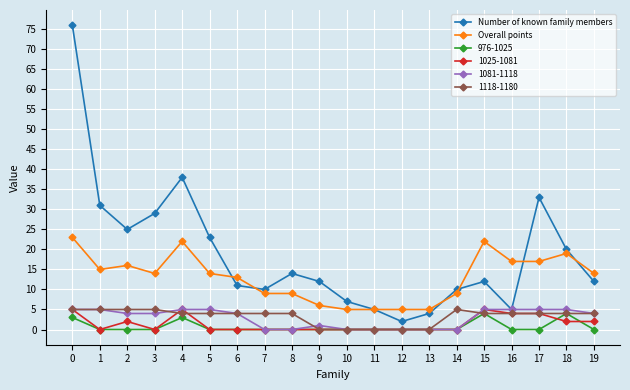

What is the total value across all series at 15?

52